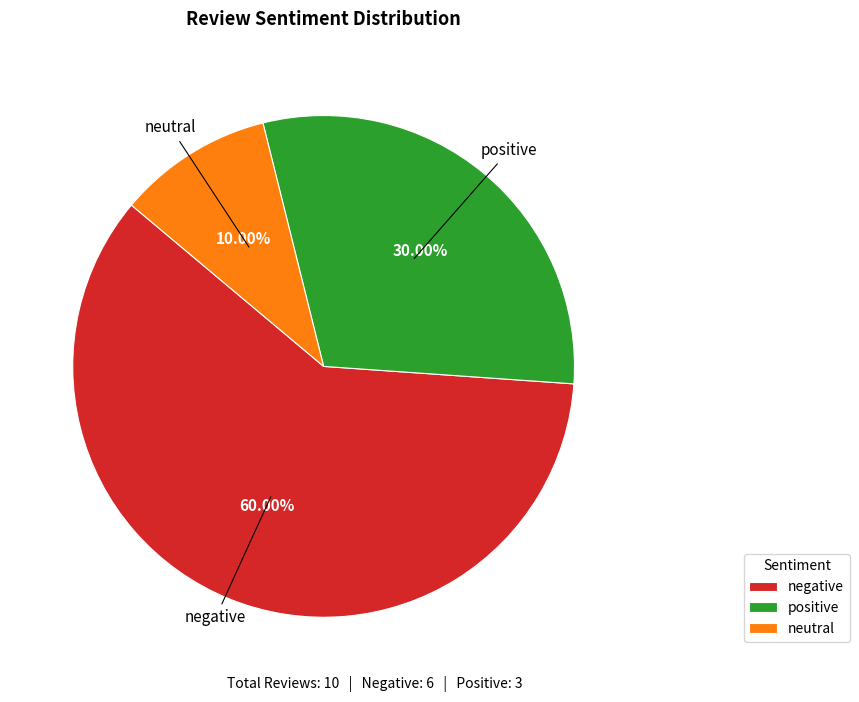

Approximately how many times larger is the value at neutral compared to negative?

0.2